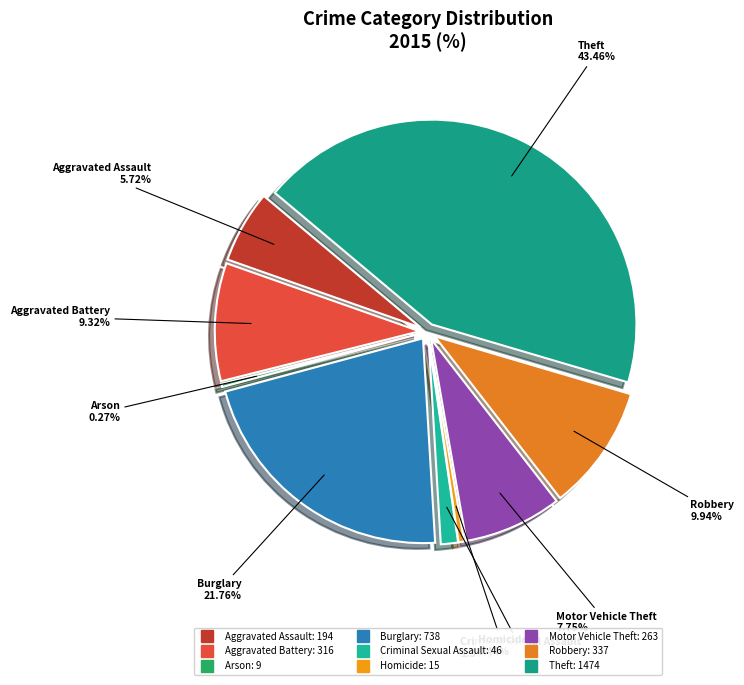

Which category has the biggest portion of the pie?

Theft